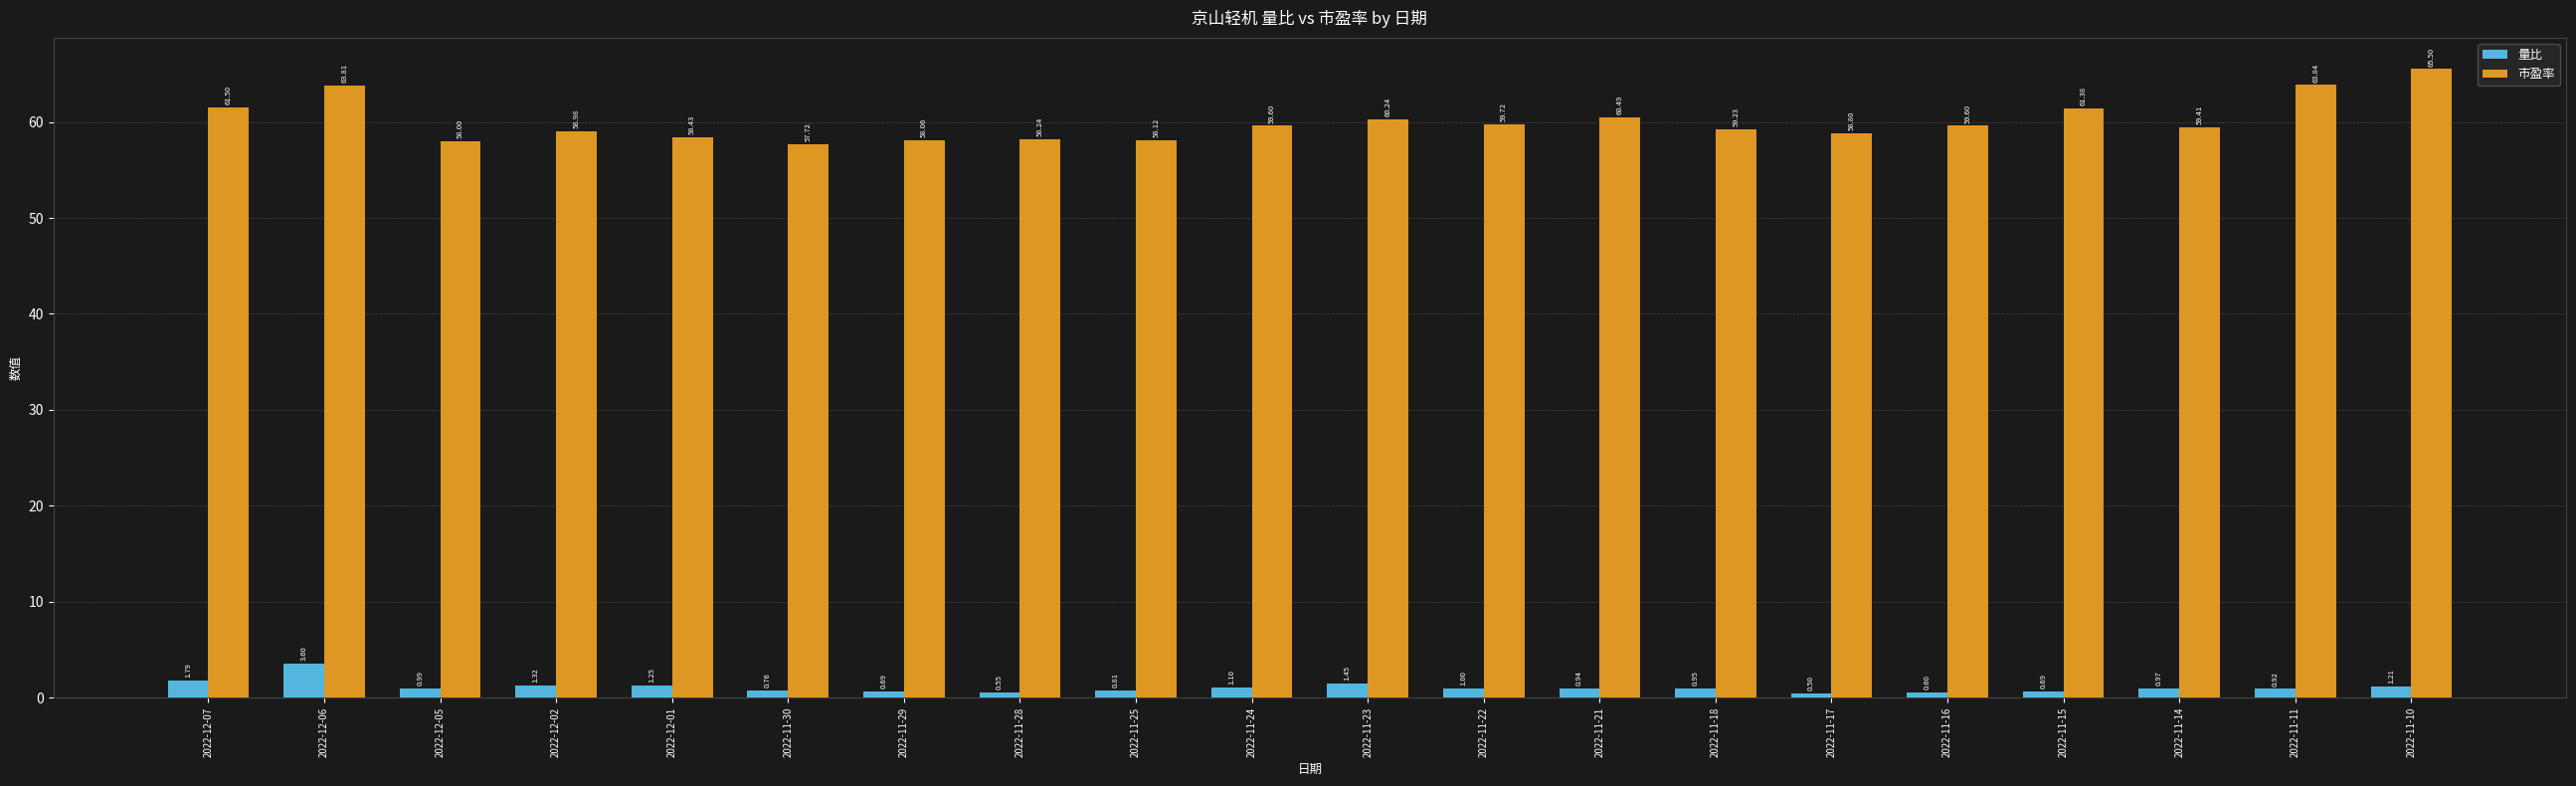

How many bars are there in each group?

2